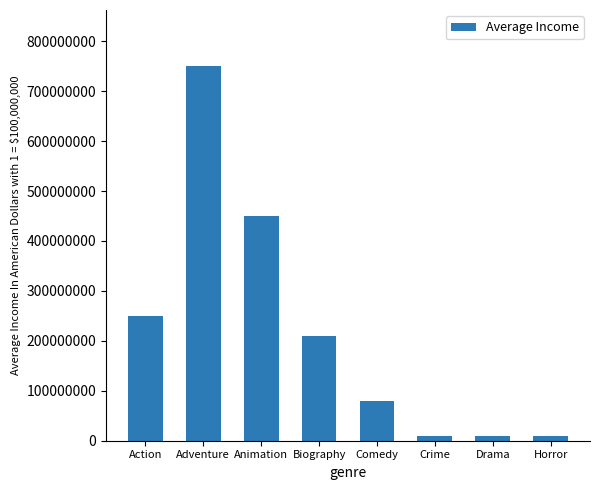

The value at Action is 250000000. True or false?

True